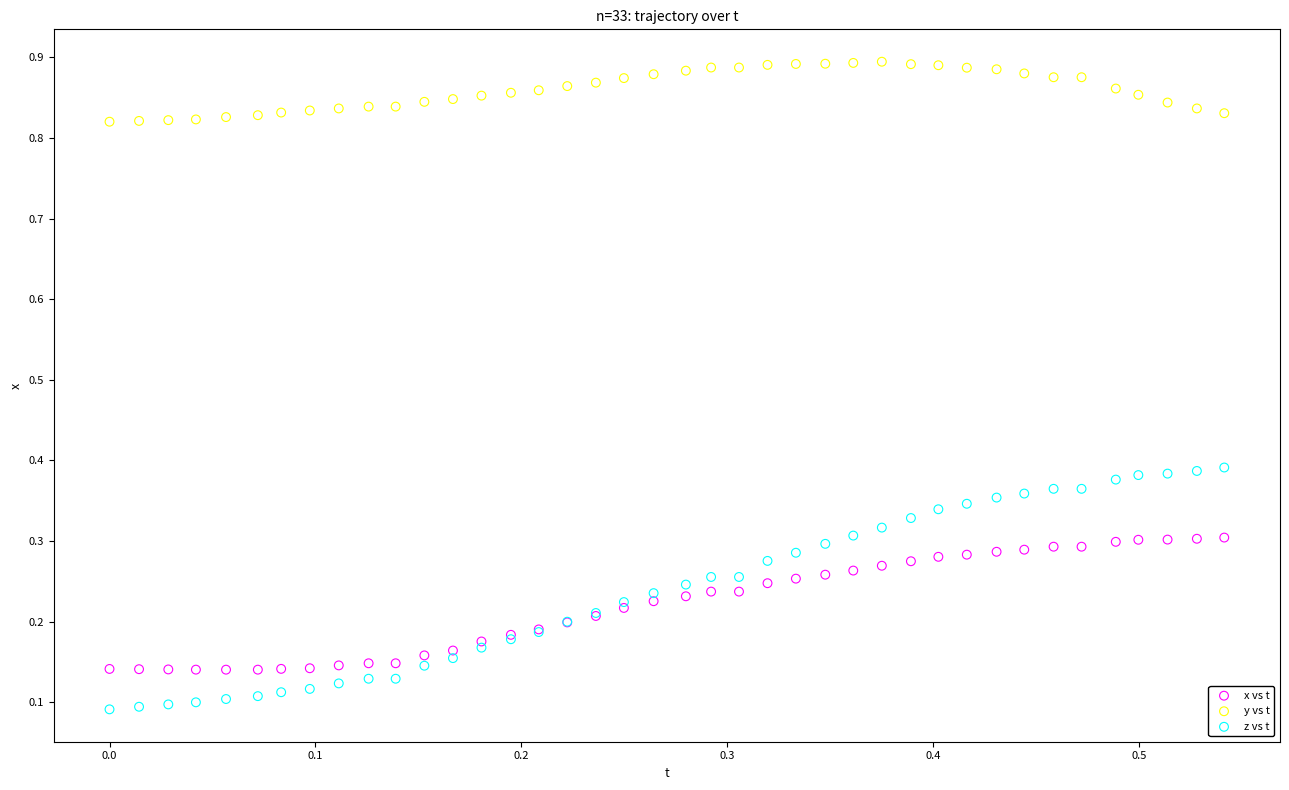

Which series contains the highest Y value?

y vs t